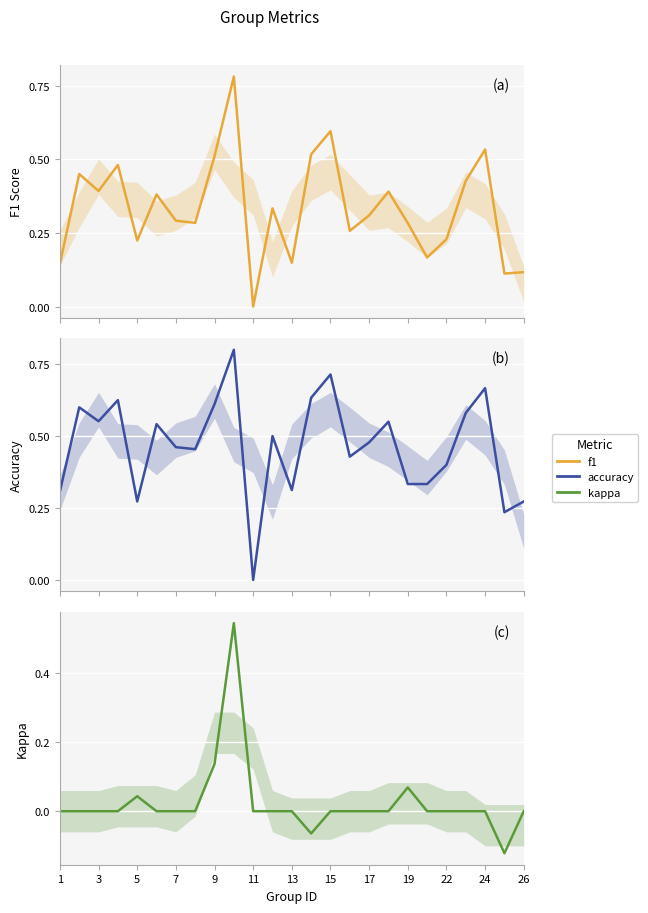

List the series in order of their peak value, highest first.

accuracy, f1, kappa